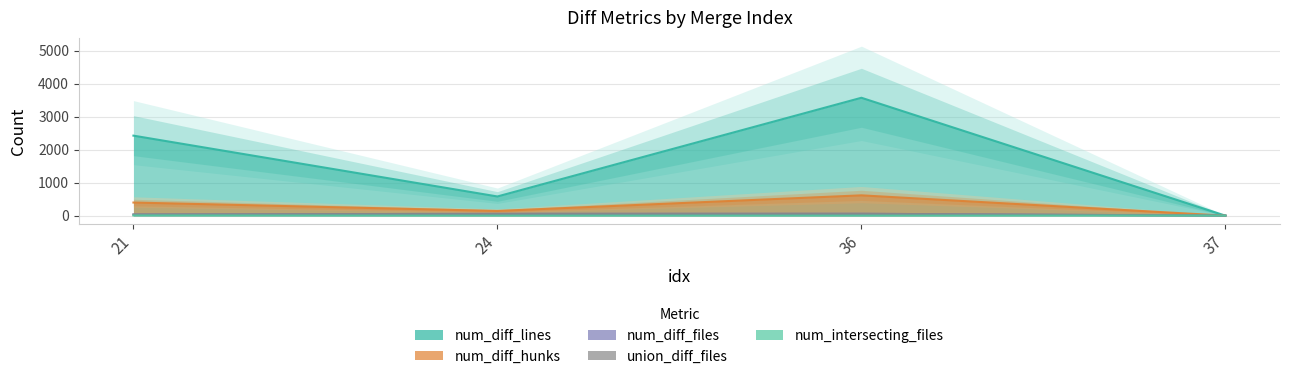

Does the chart display data point markers on the line(s)?

No